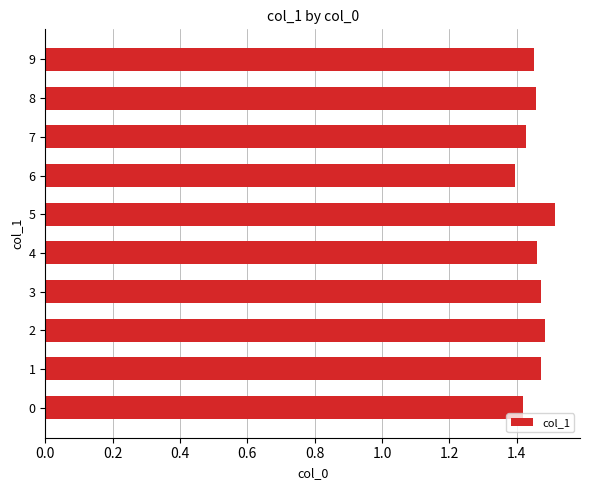

What is the ratio of the value at 4 to the value at 8?

1.0